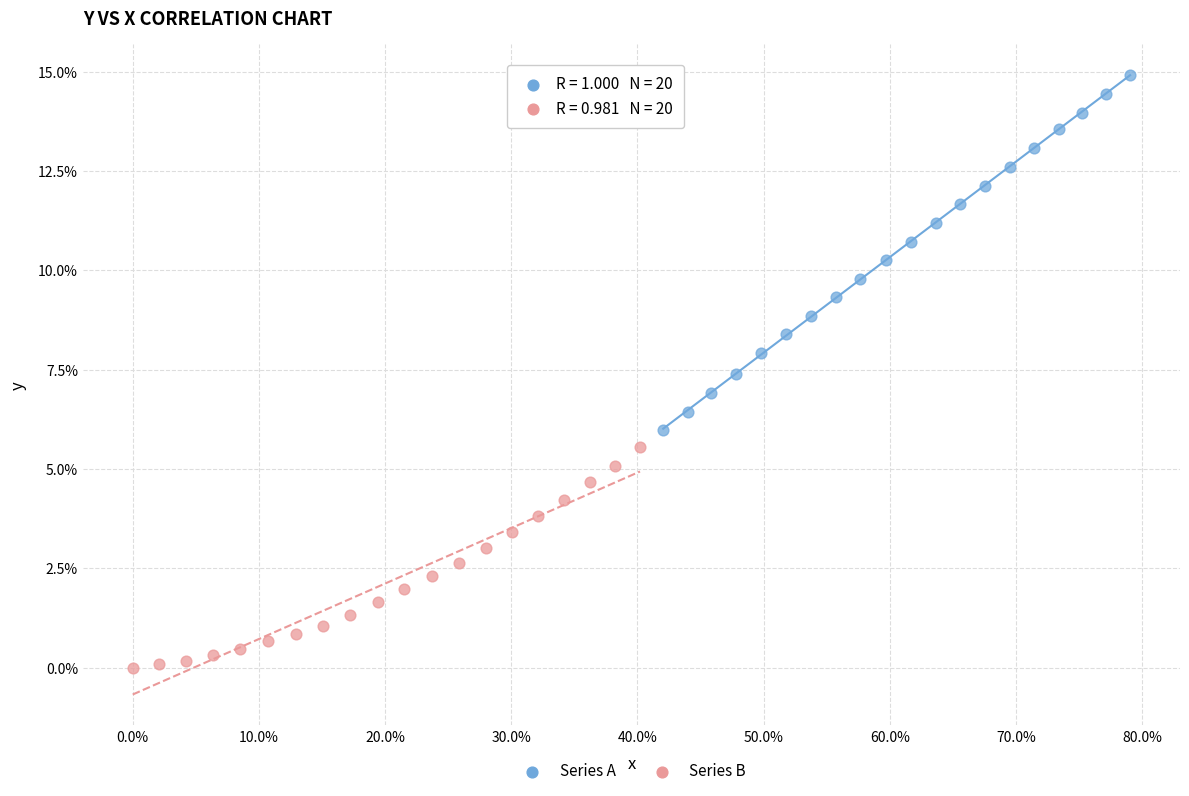

What are all the series names shown in the legend?

Series A, Series B